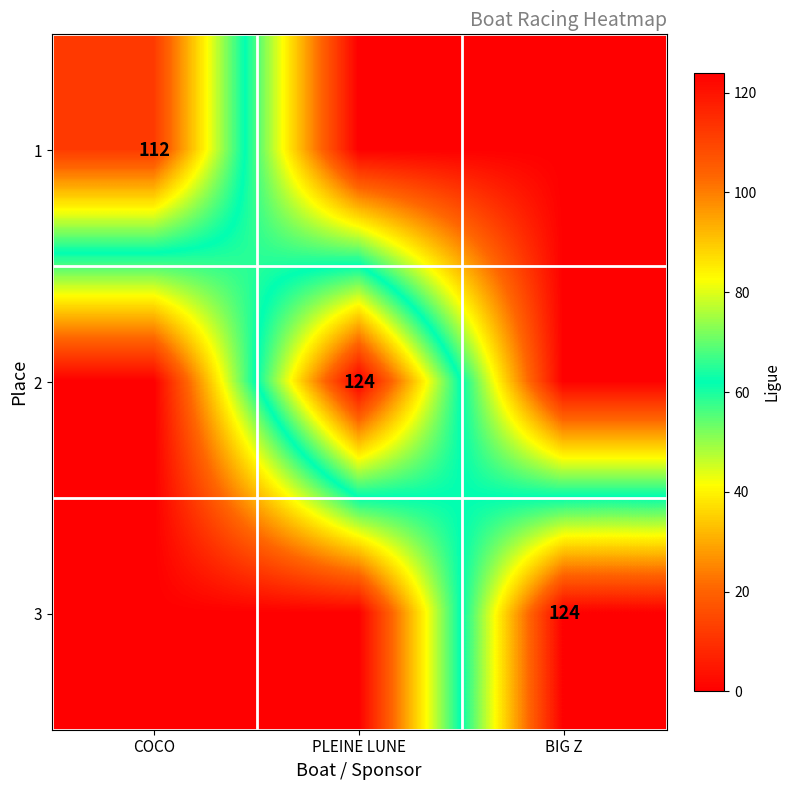

Count the number of categories in the chart.

3